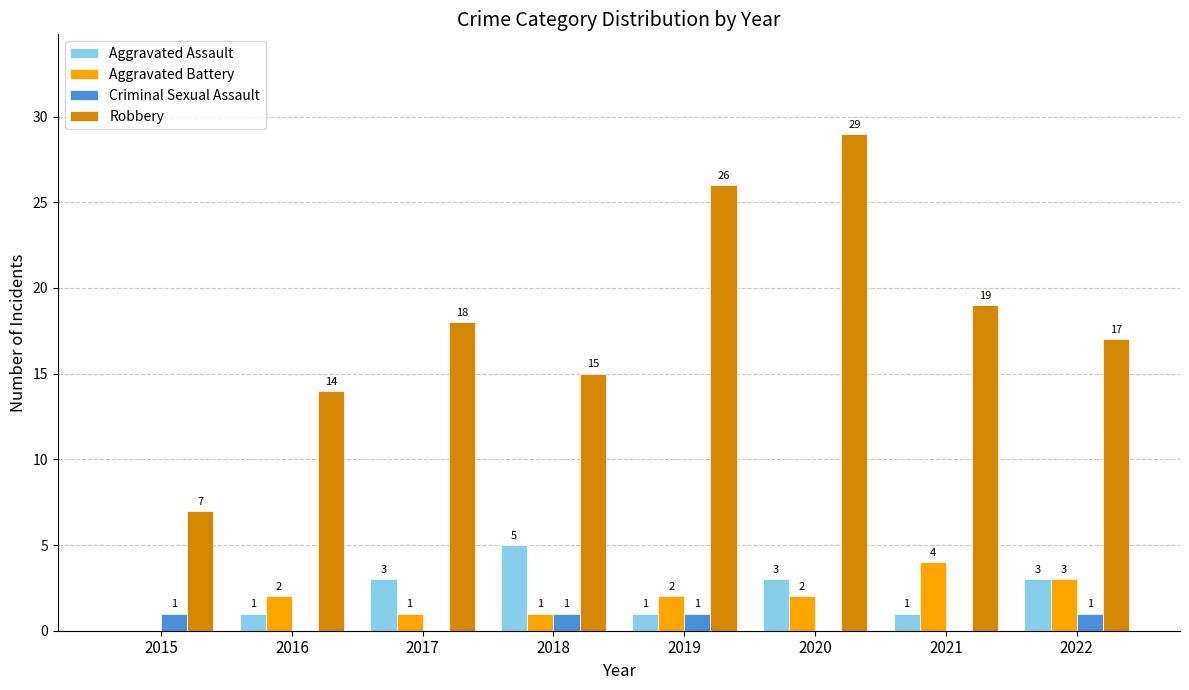

The value of Robbery at 2021 is 10. True or false?

False